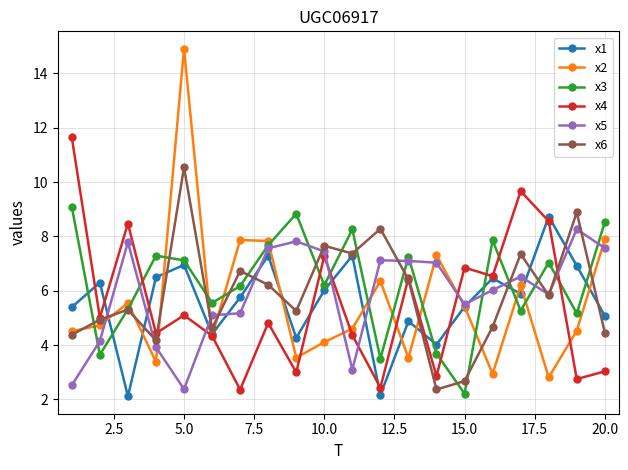

What is the value of the x5 point at the 15th from the left?

5.5